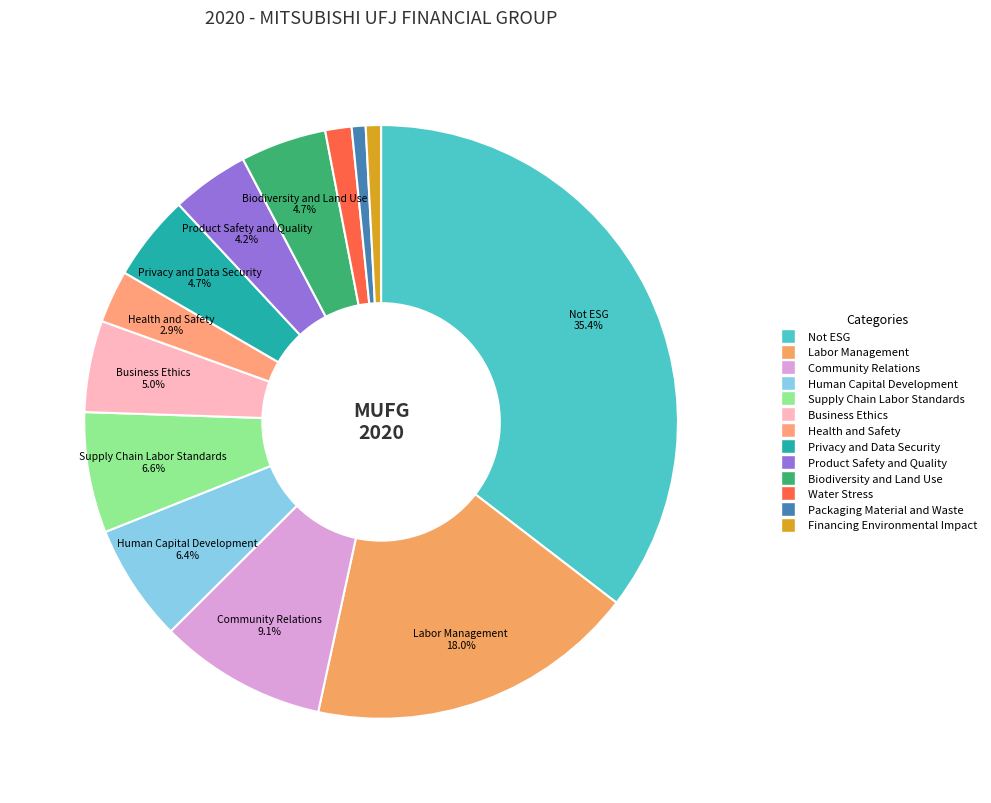

Which slice is the largest?

Not ESG